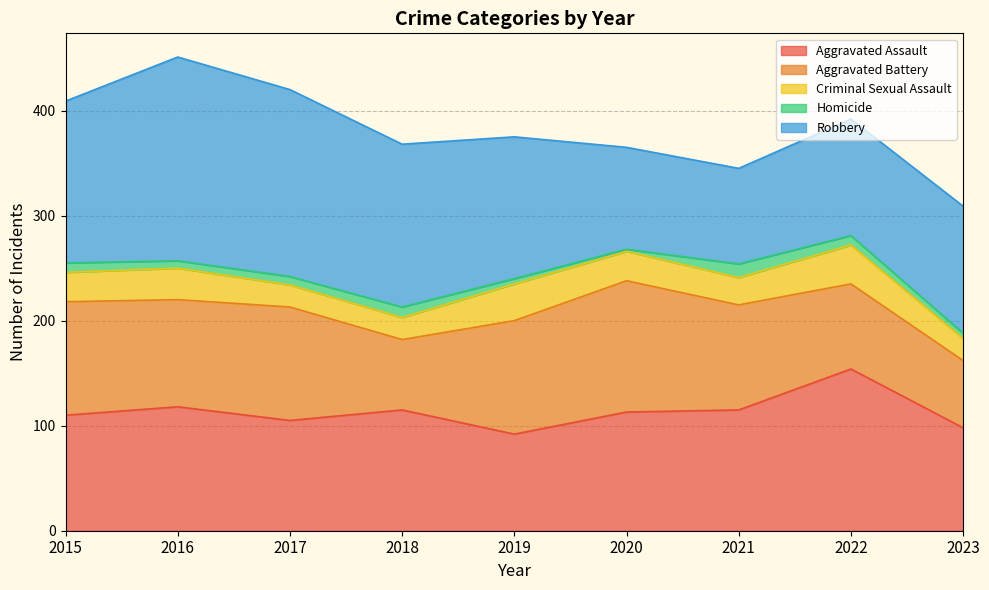

The value of Aggravated Assault at 2018 is 44. True or false?

False